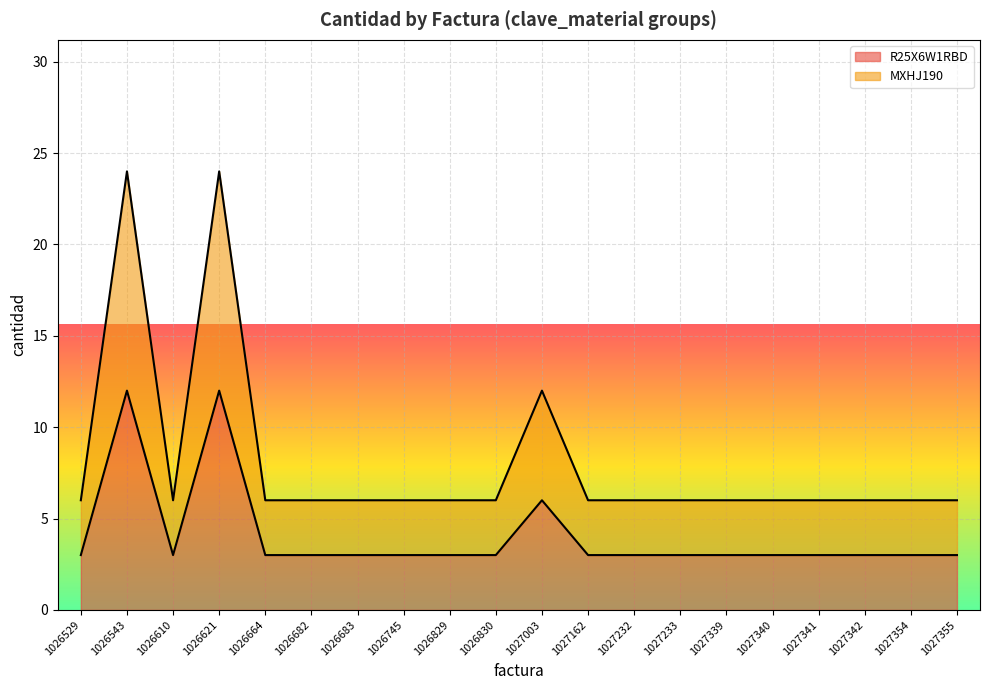

What is the value of the R25X6W1RBD point at the 19th from the left?

3